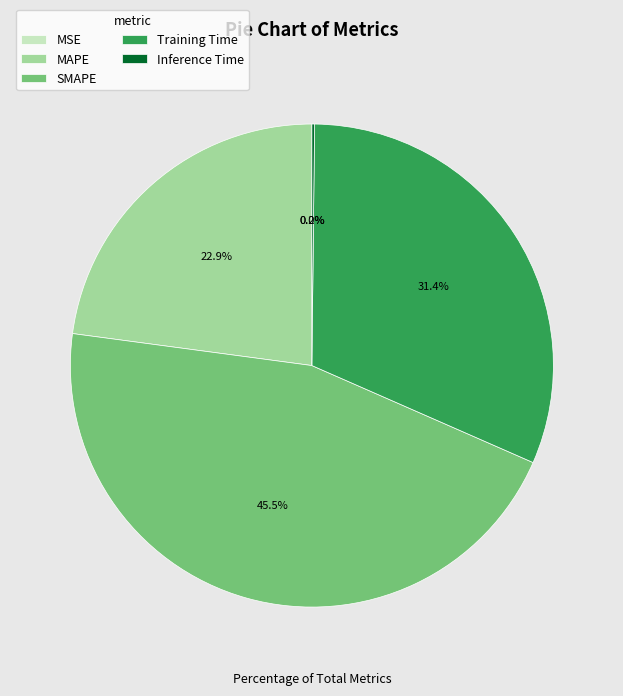

What is the largest slice in the pie chart?

SMAPE